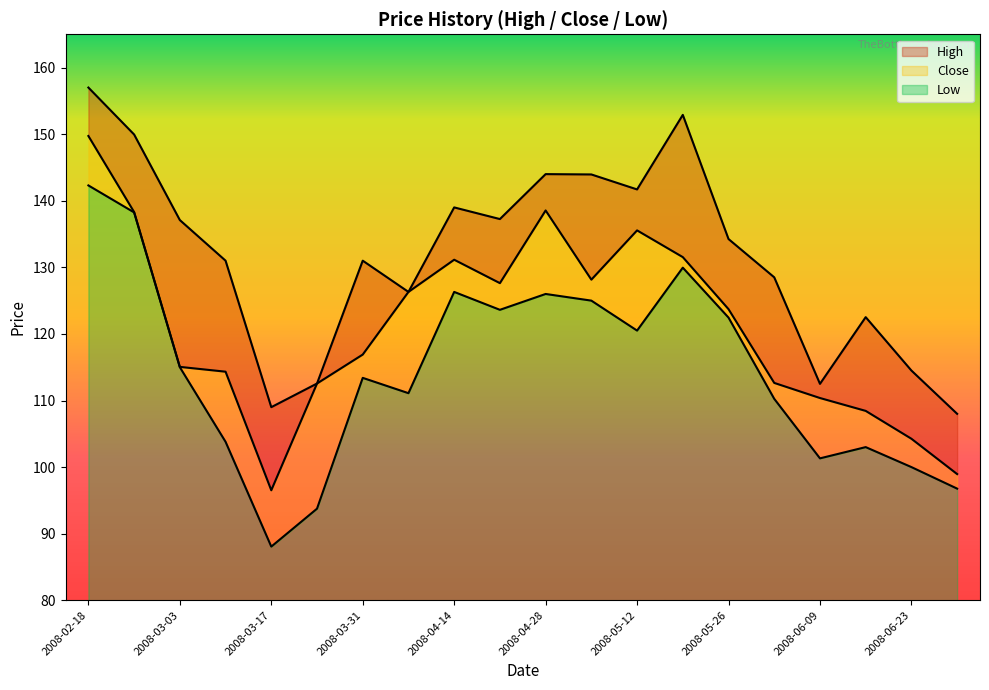

What is the label of the 17th point from the right?

2008-03-10